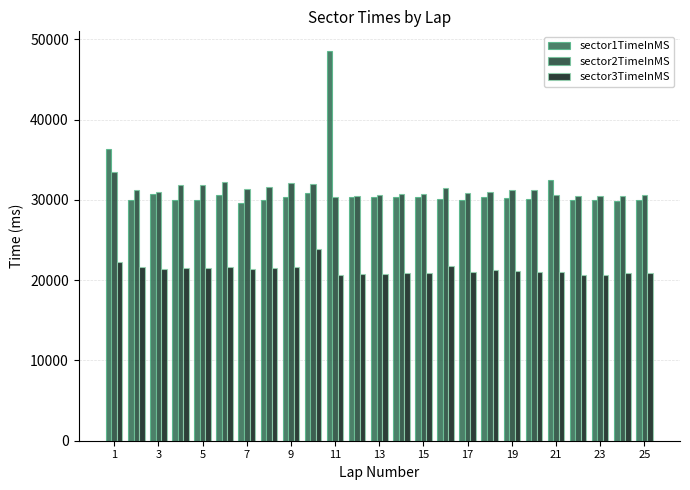

What is the average value of the sector1TimeInMS series?

31253